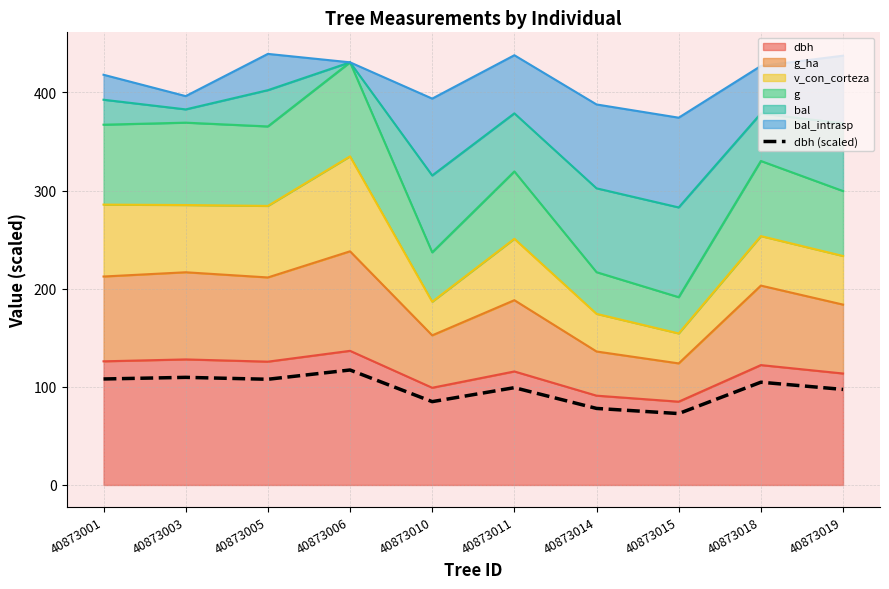

Is it true that the value at 40873005 is 149.0?

False